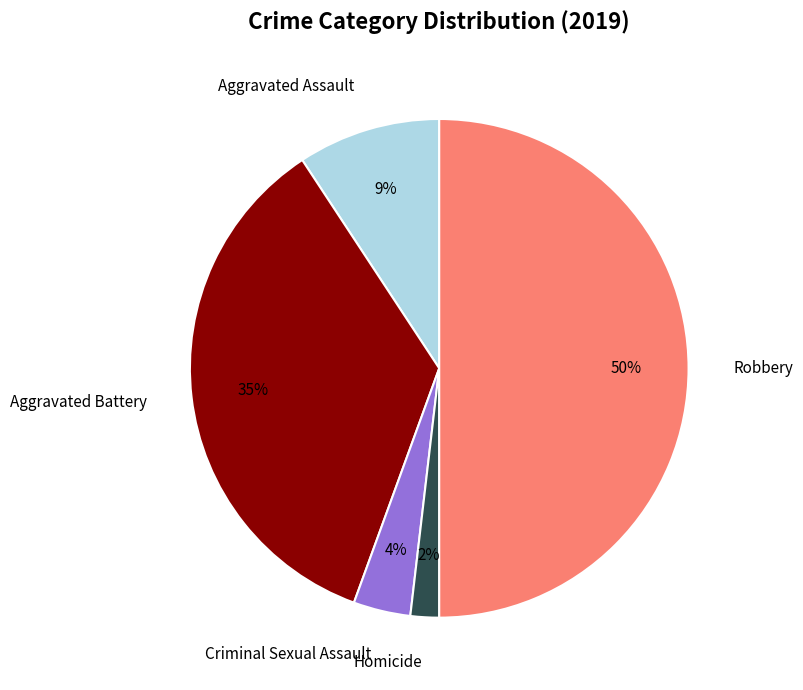

Do Criminal Sexual Assault and Homicide together represent more than half of the pie?

No